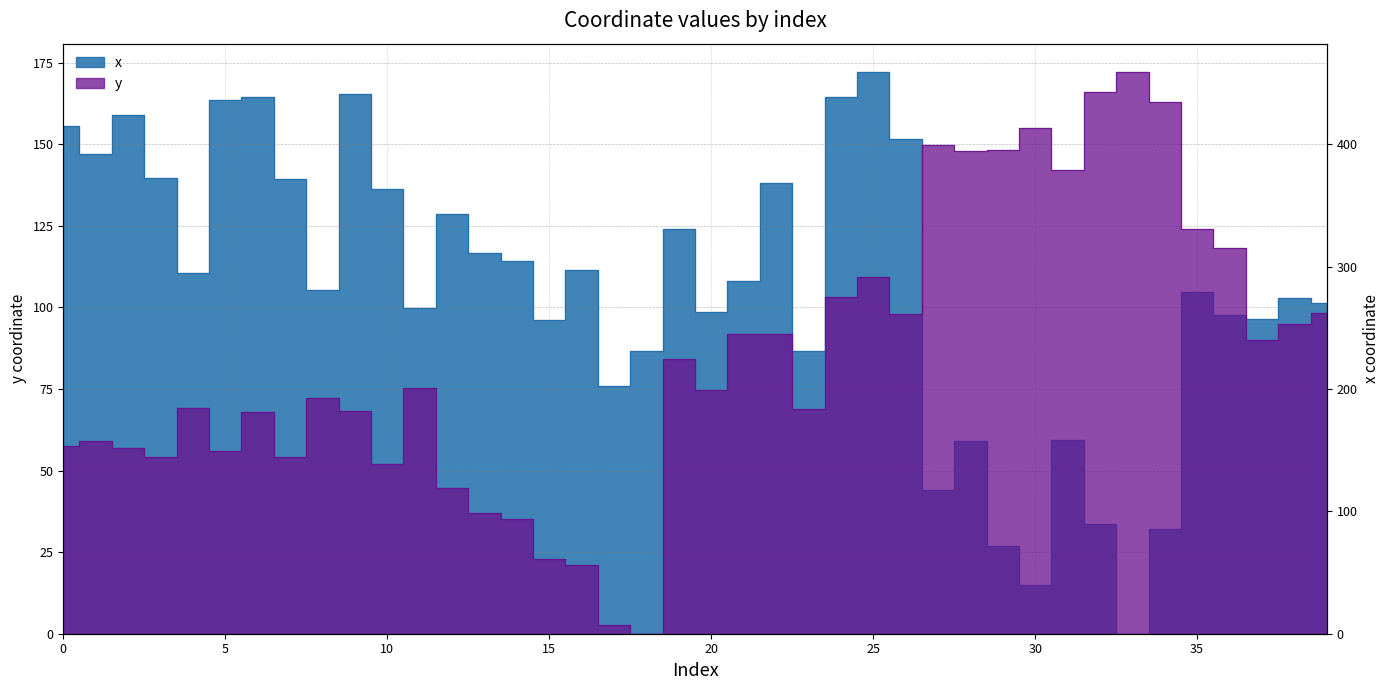

True or false: x has more than 2 points higher than both neighbors.

True